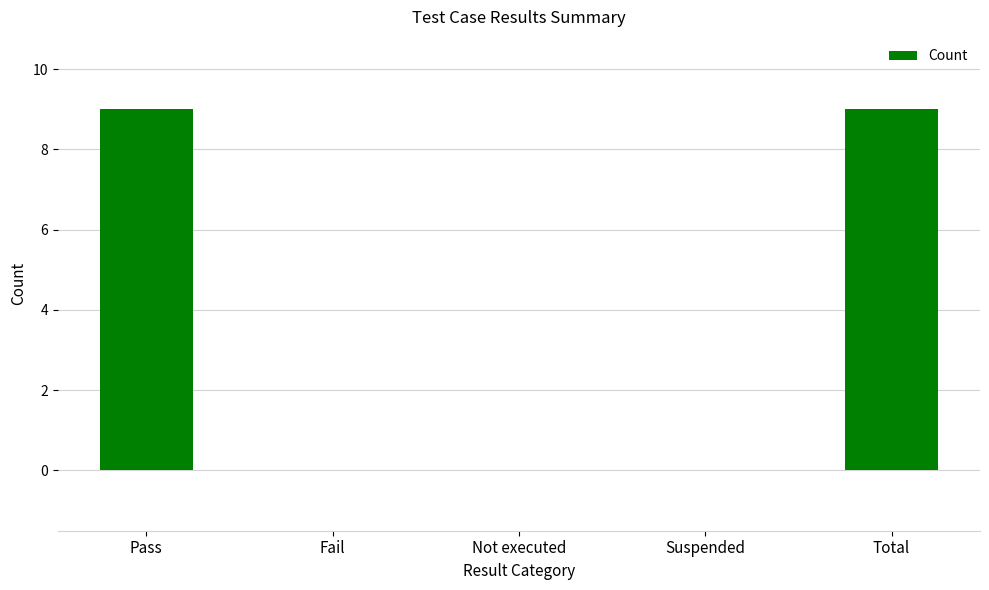

The chart shows a value of 0 at Suspended. True or false?

True